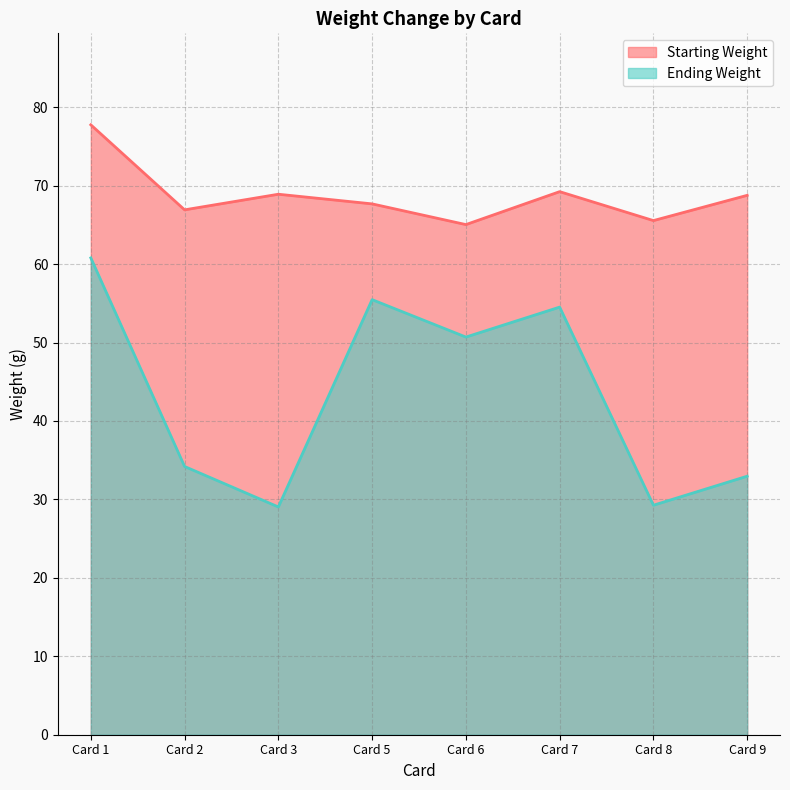

True or false: Ending Weight and Starting Weight intersect in this chart.

False